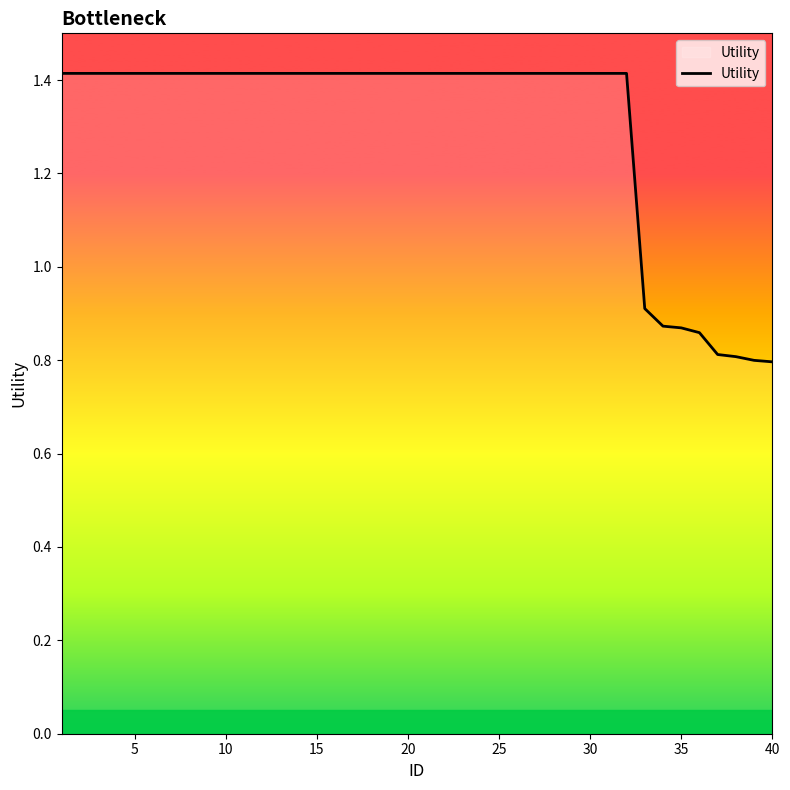

What is the minimum value shown in the chart?

0.8